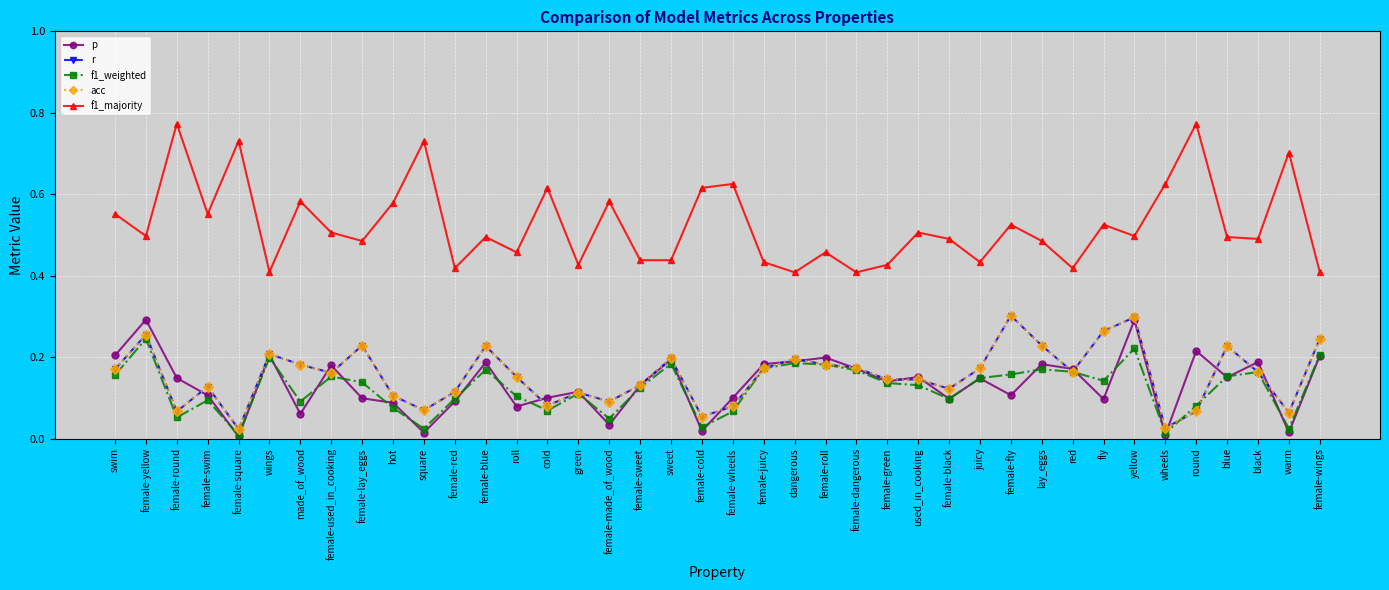

Does the chart have visible grid lines?

Yes